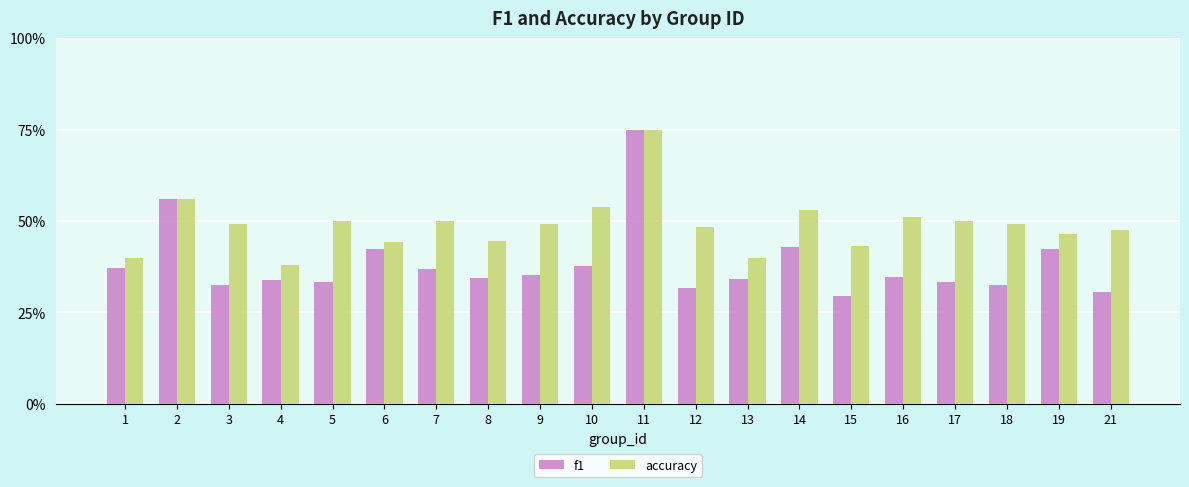

Which series has the largest range (max minus min)?

f1